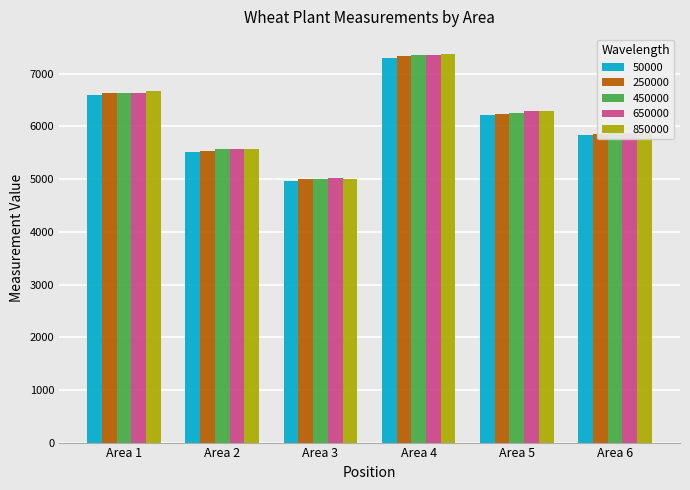

What is the difference between the second highest and minimum values in the 50000 series?

1620.5